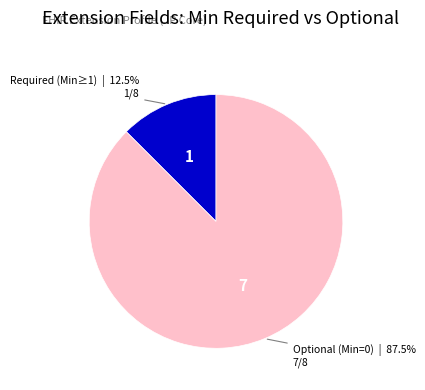

How much of the chart is everything except Required (Min≥1)?

87.5%